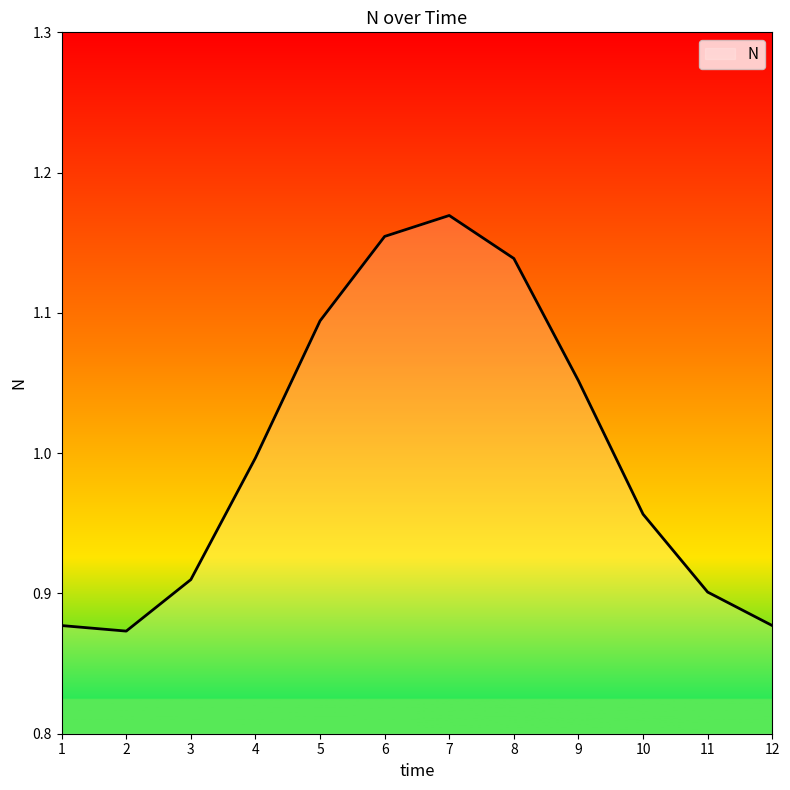

The value at 6 is 0.5. True or false?

False